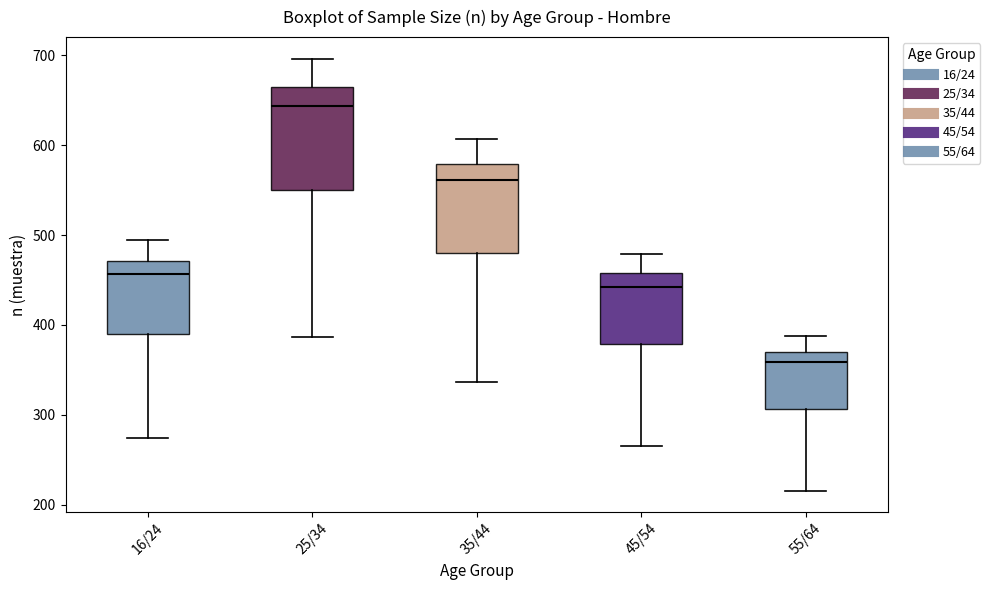

Which box is the tallest, from its lower edge to its upper edge?

25/34